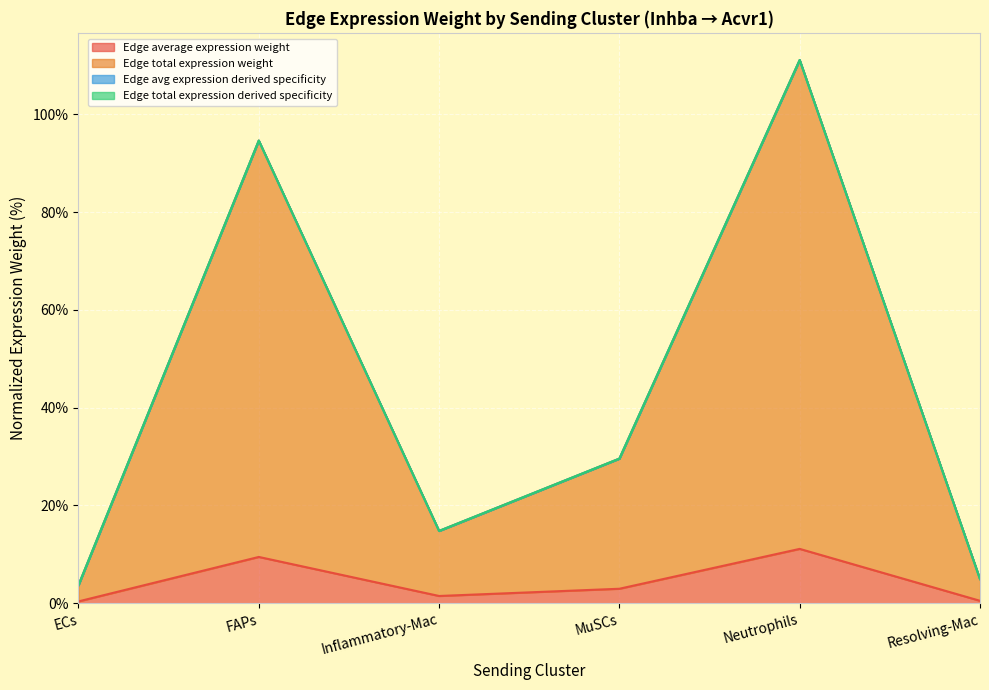

True or false: Edge avg expression derived specificity and Edge total expression derived specificity cross at least once.

False